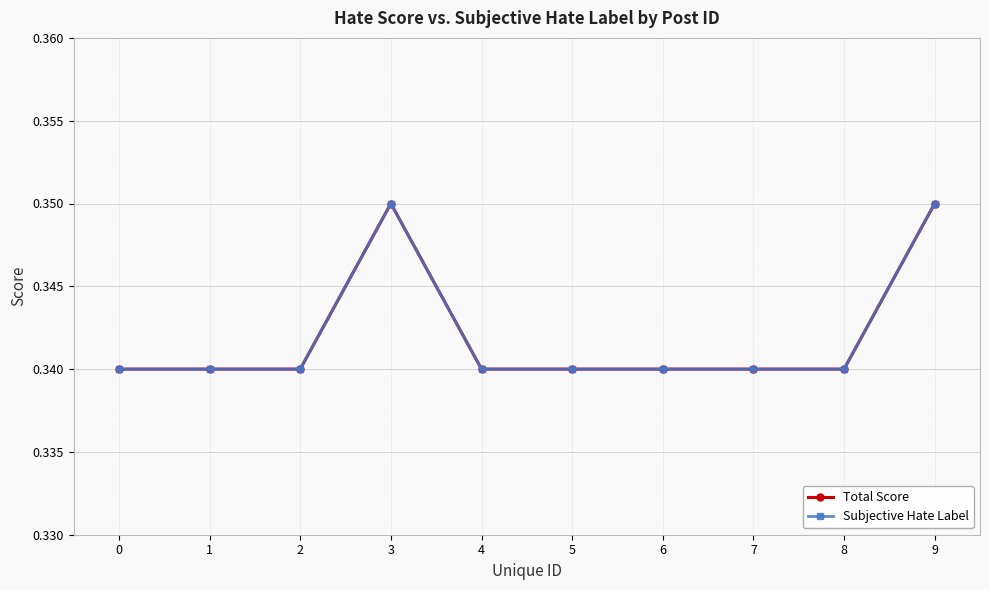

What is the minimum value for Total Score?

0.3